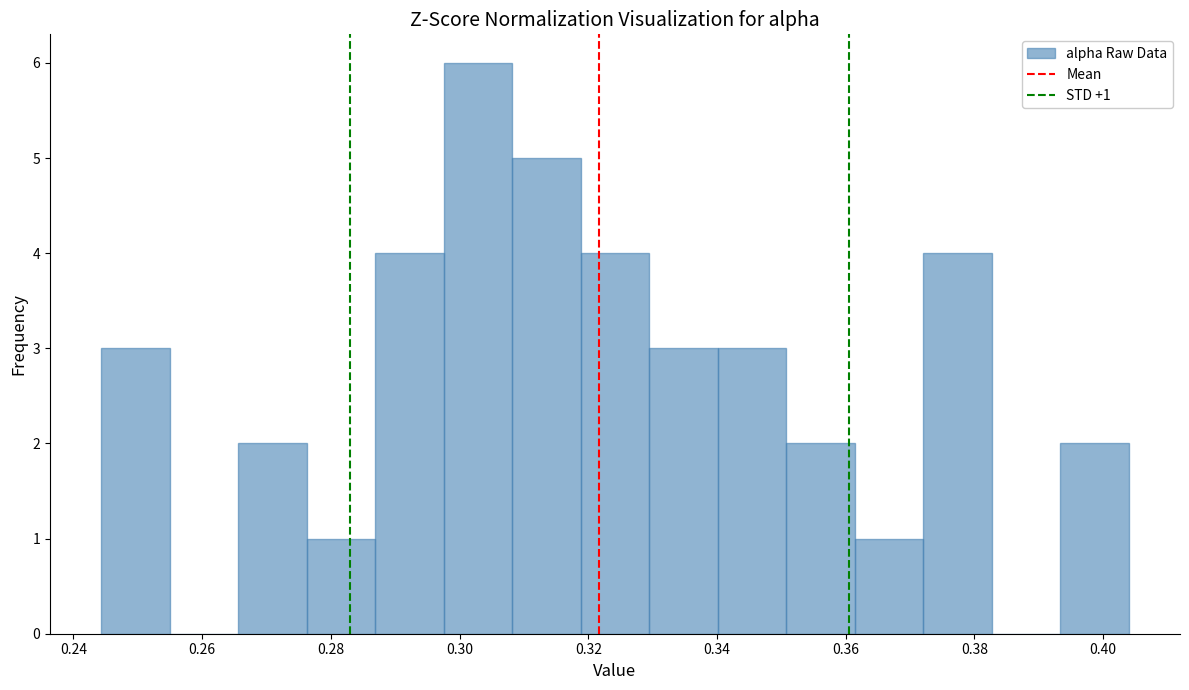

Over which range of the x-axis is the bar tallest?

0.298 to 0.308